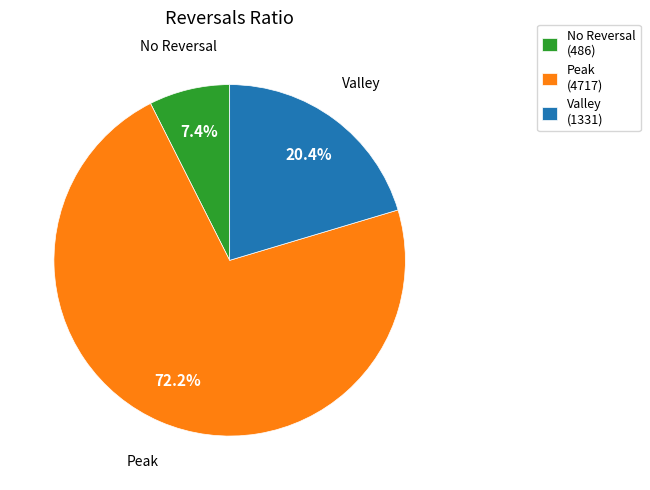

What percentage do No Reversal and Valley together represent?

27.8%